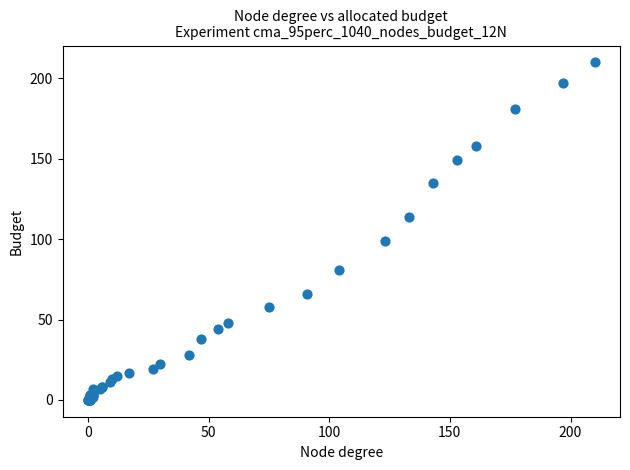

What Y value in the scatter plot is closest to 105?

99